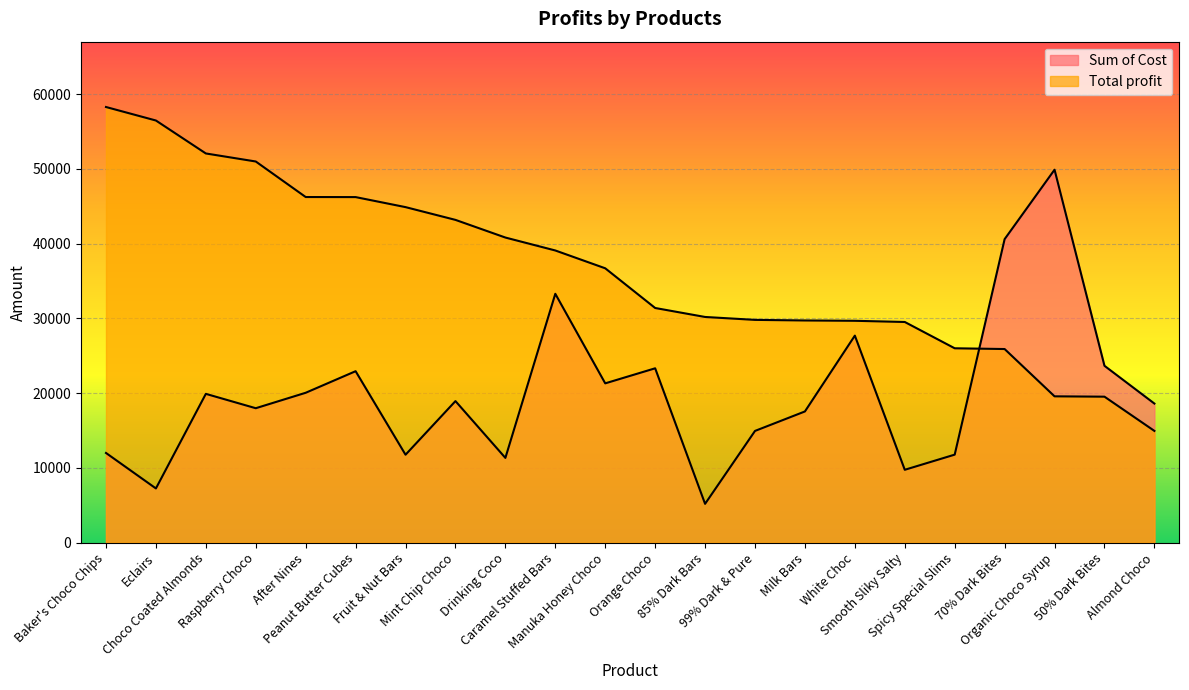

What is the total value across all series at Drinking Coco?

52150.0